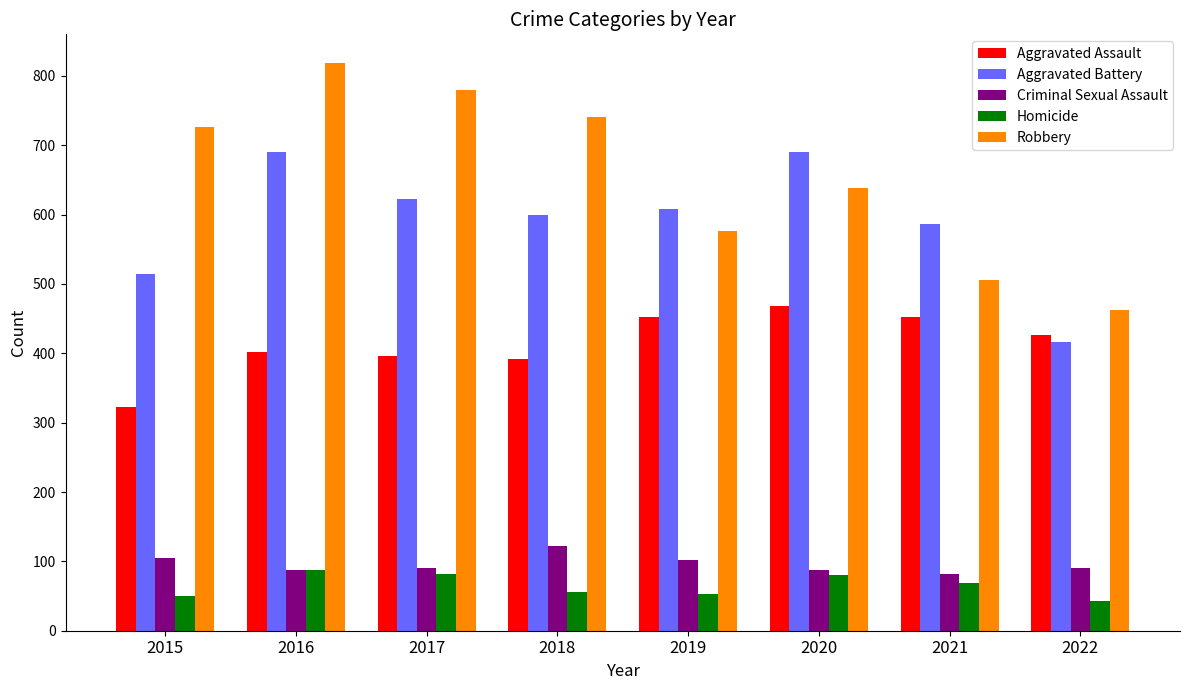

How many values in the Robbery series are below 726?

4